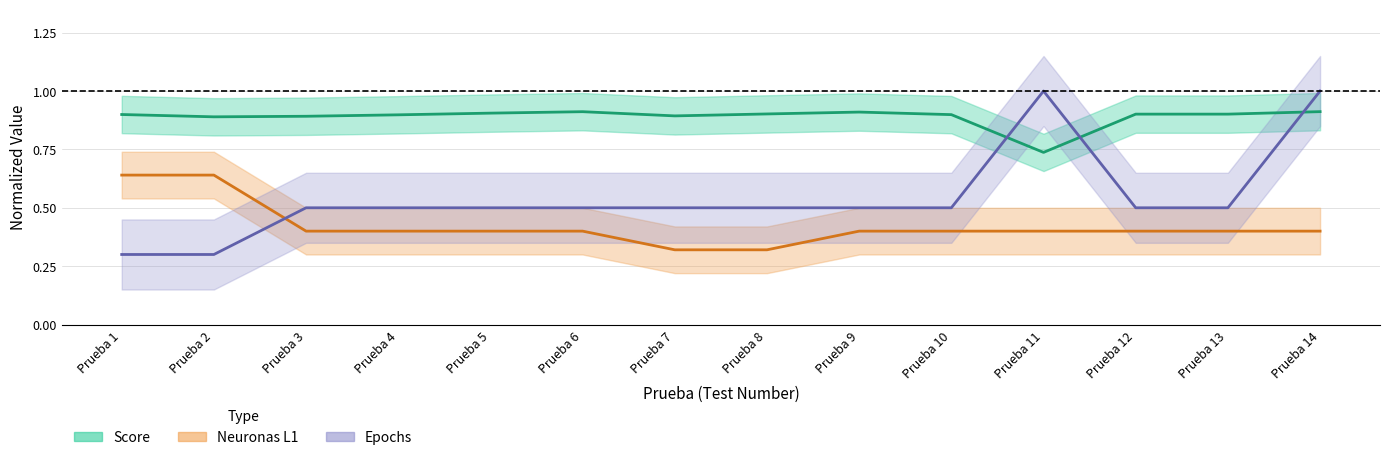

Which has a higher value, Prueba 2 or Prueba 6?

Prueba 6